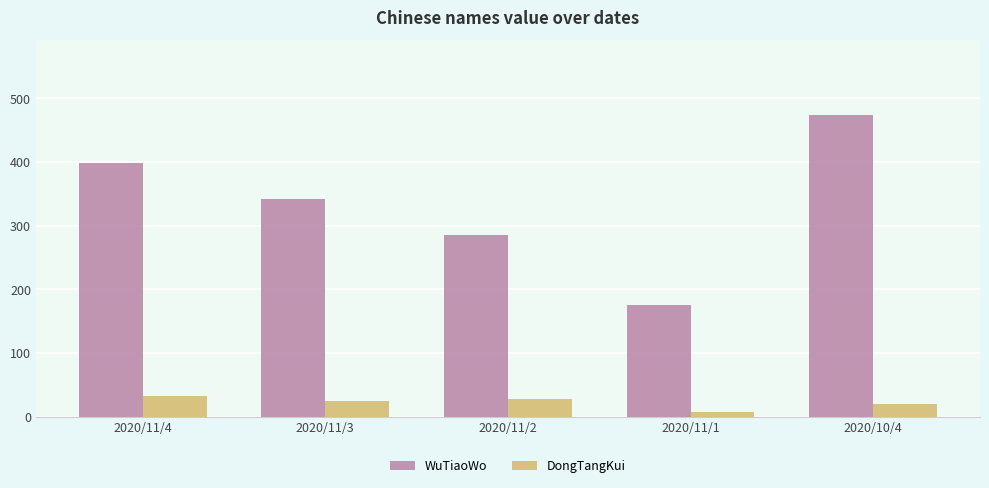

Rank the series by their maximum value, from highest to lowest.

WuTiaoWo, DongTangKui